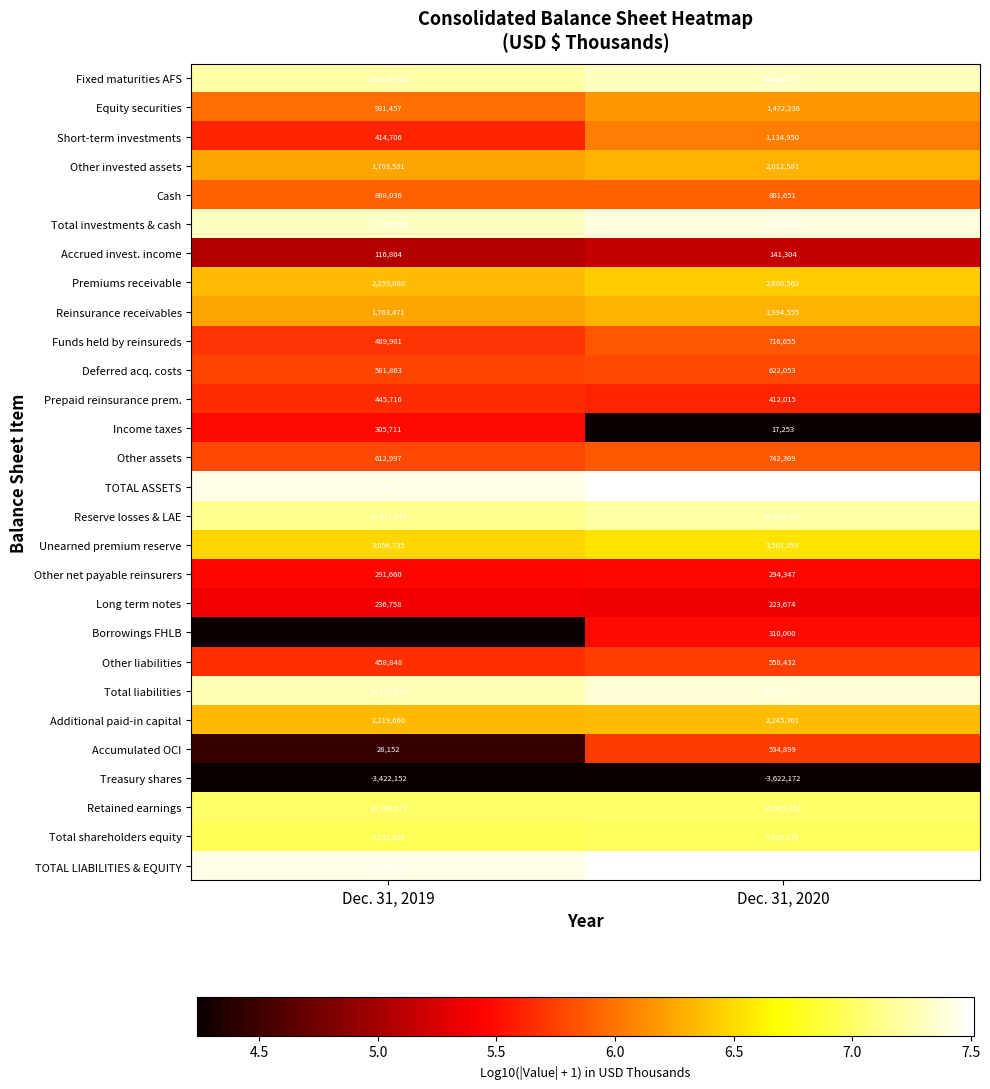

What is the difference between the highest and lowest values at Dec. 31, 2020?

36410529